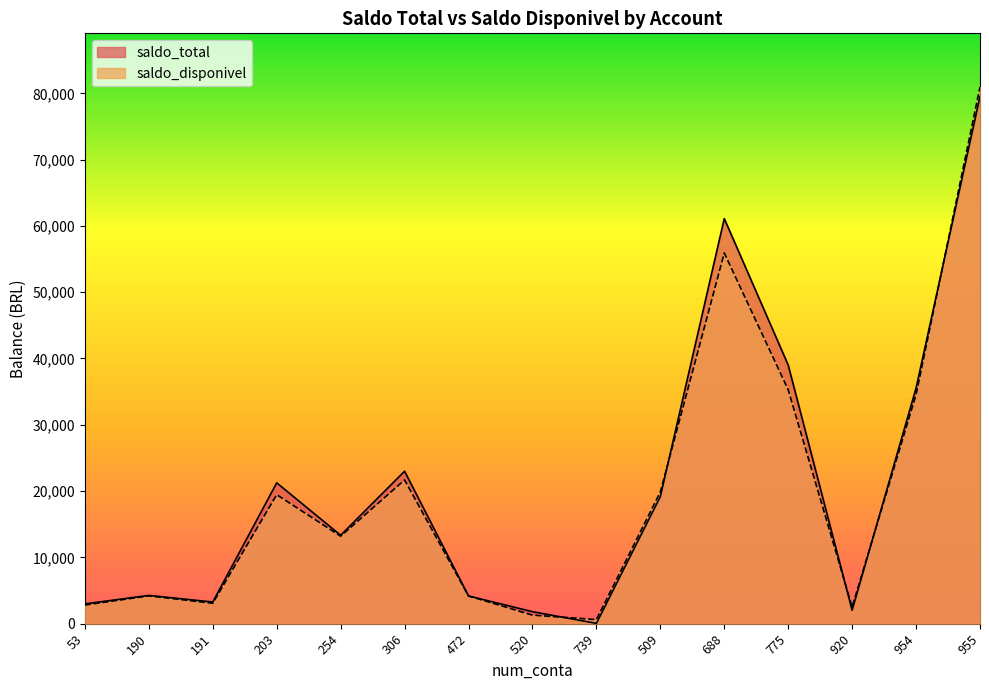

How many values in the saldo_disponivel series are below 13197?

7